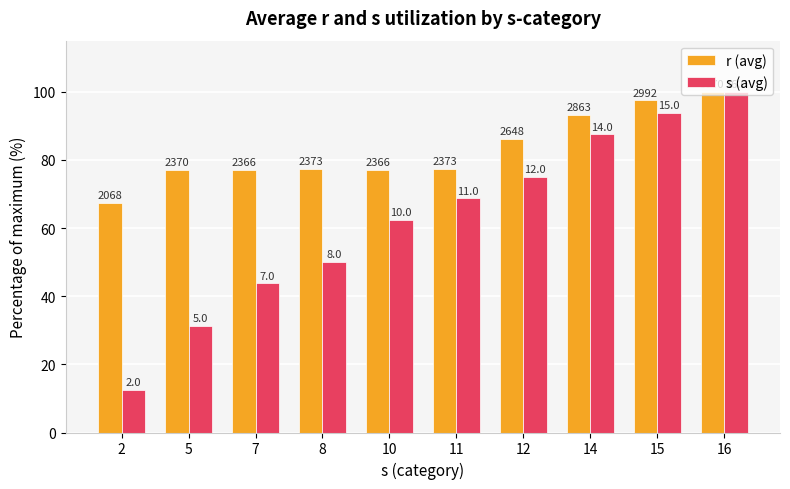

What is the total value across all series at 14?

180.8